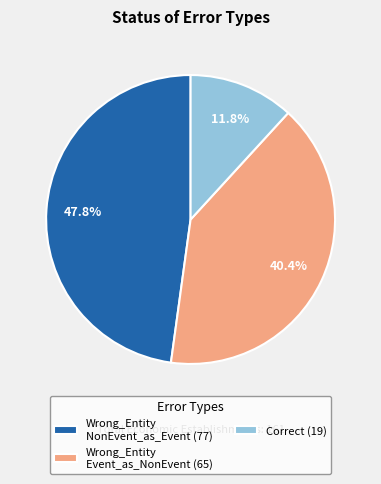

Which category has the biggest portion of the pie?

Wrong_Entity NonEvent_as_Event (77)